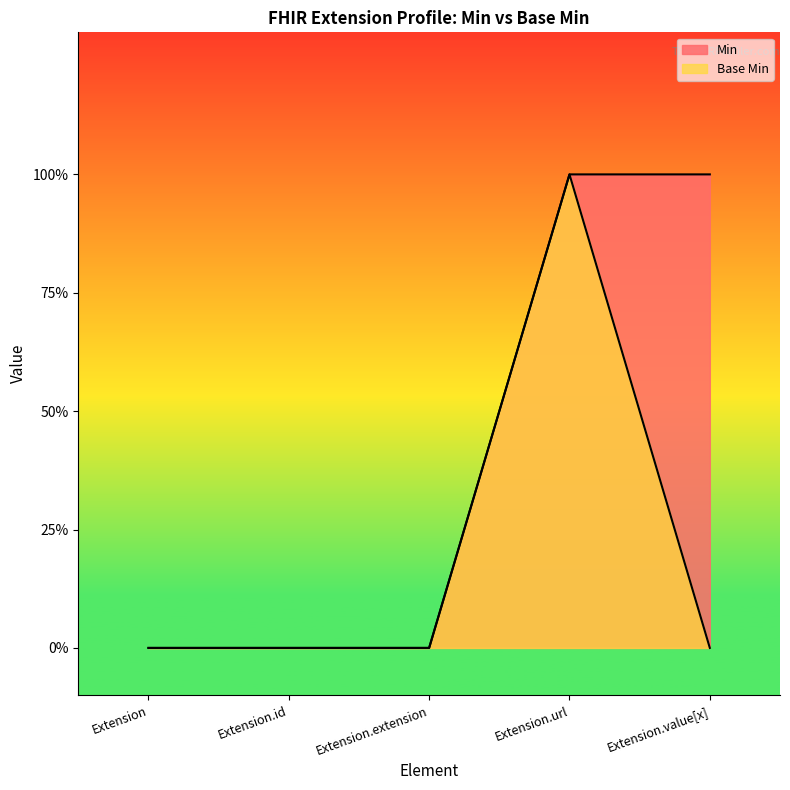

True or false: Base Min and Min cross at least once.

False